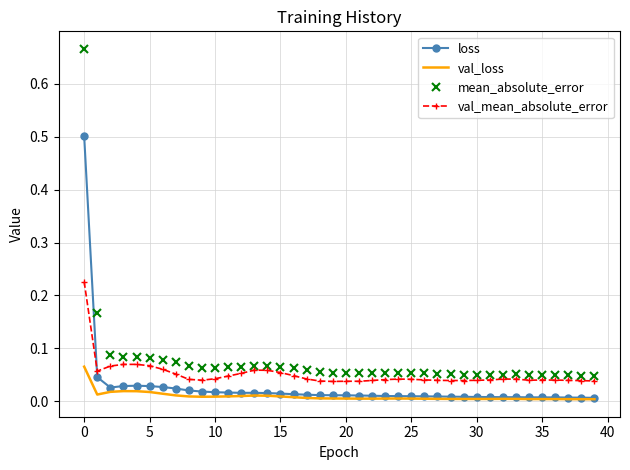

Rank the series by their average value, from highest to lowest.

mean_absolute_error, val_mean_absolute_error, loss, val_loss